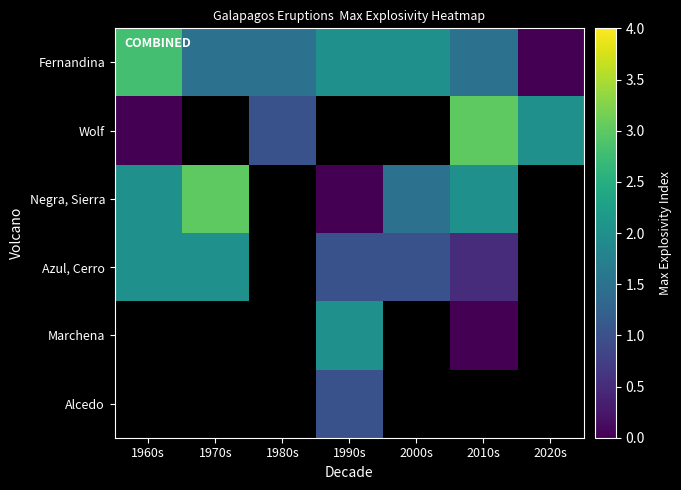

At which category does the chart reach its minimum across all series?

2020s